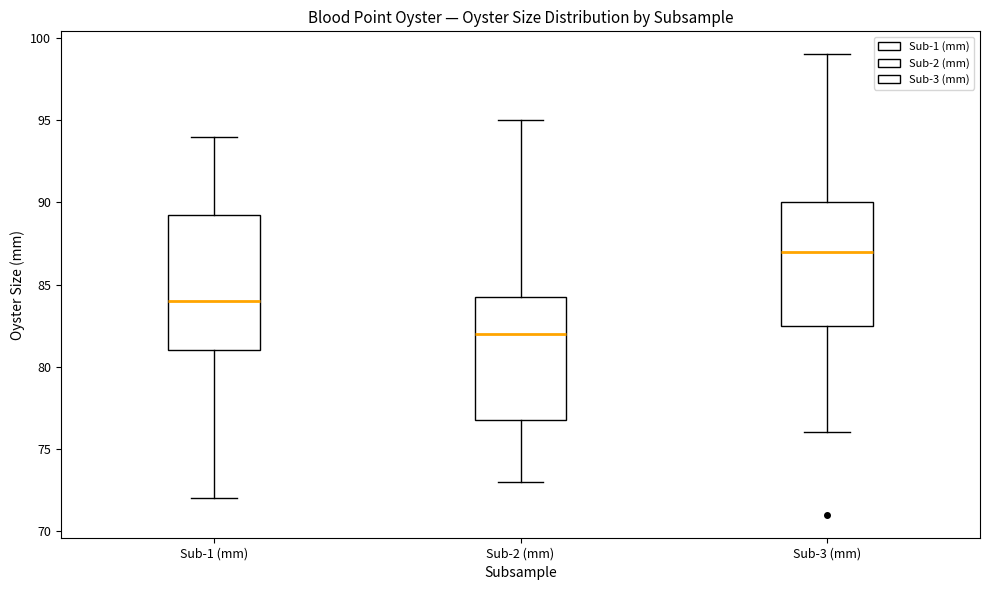

Reading left to right, transcribe this box plot: for each box, give where its median line is, the range the box spans, and where its two whiskers end, as read against the y-axis. The values are not printed on the chart, so give them approximately, as read against the axis.

Sub-1 (mm): median 84.0, box 81.0 to 89.5, whiskers 72.0 to 94.0
Sub-2 (mm): median 82.0, box 77.0 to 84.5, whiskers 73.0 to 95.0
Sub-3 (mm): median 87.0, box 82.5 to 90.0, whiskers 76.0 to 99.0